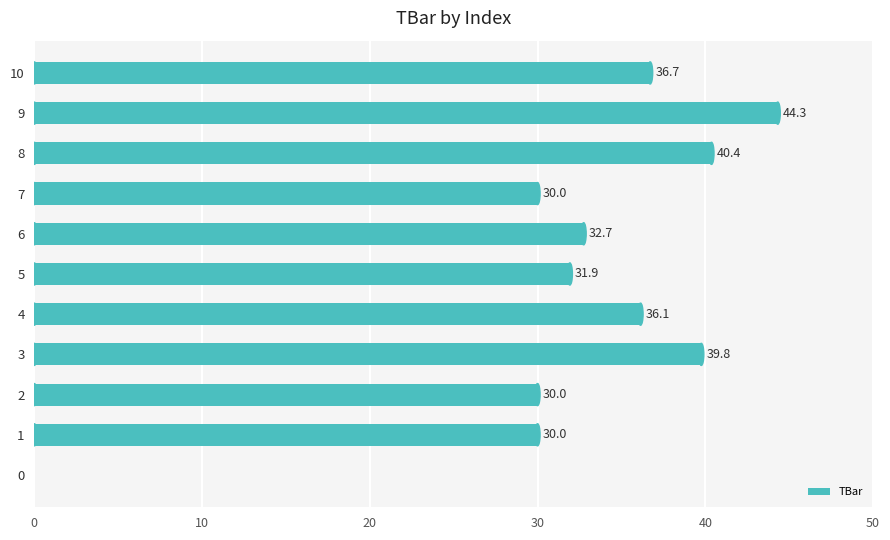

How many values are above zero?

10